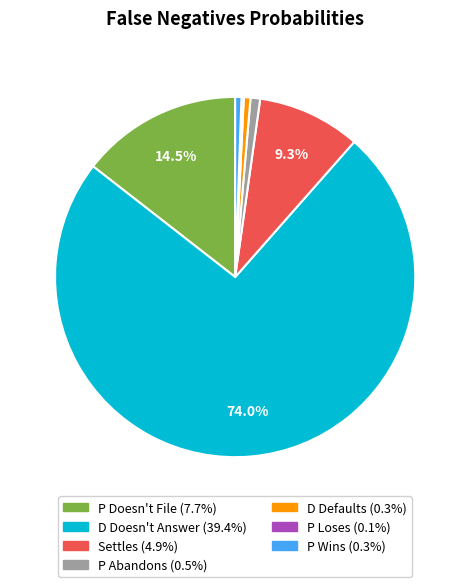

Does D Doesn't Answer represent more than half of the total?

Yes